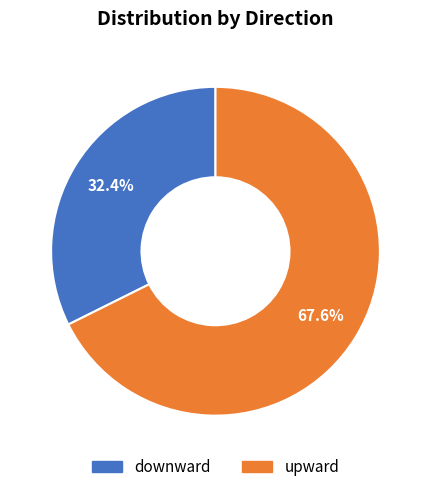

Count the number of slices in the pie.

2